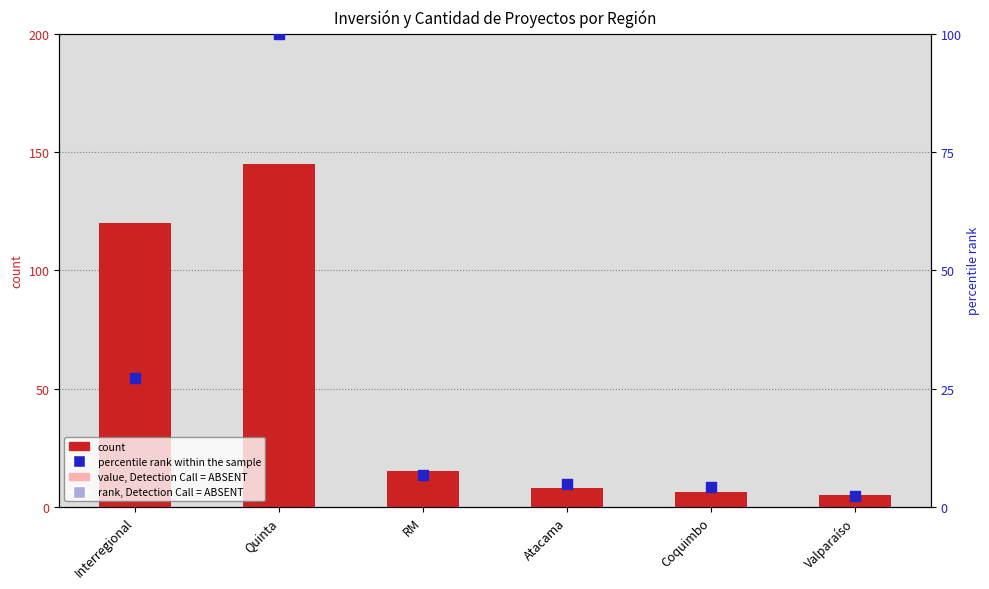

At which category is the sum across all series the highest?

Quinta